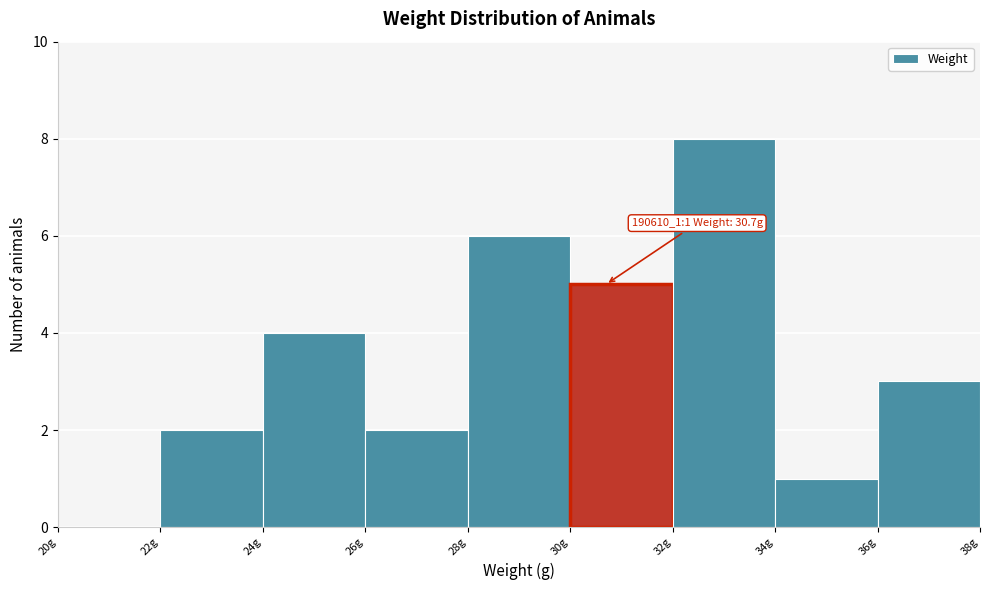

Which range on the x-axis has the tallest bar?

32 to 34